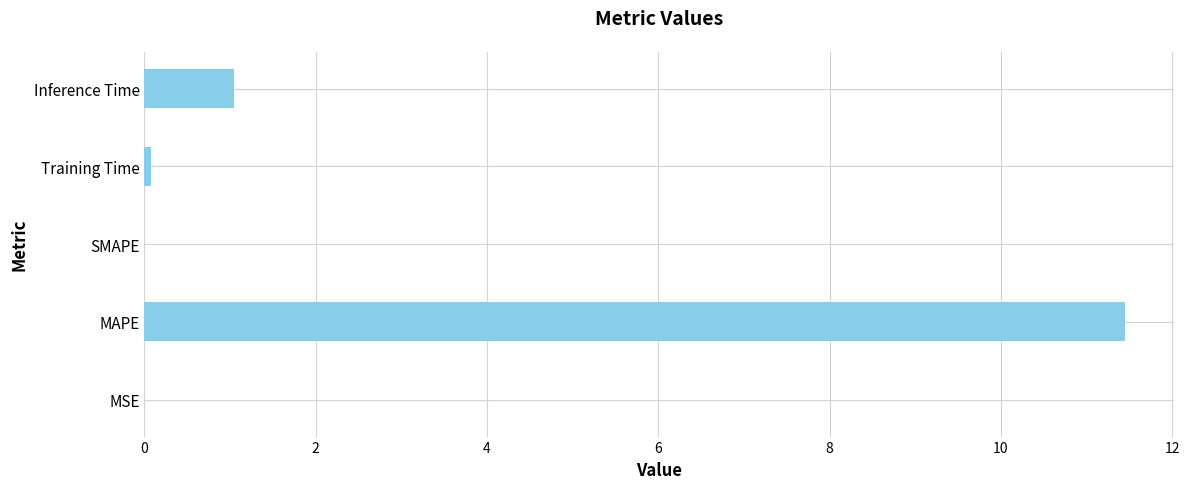

Is it true that the value at MSE is 0.0?

True